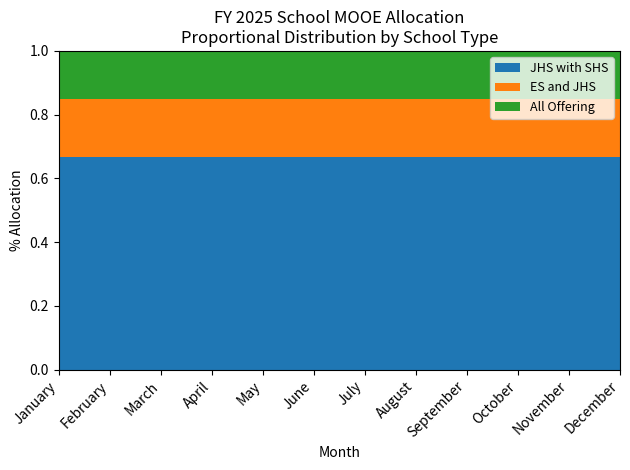

Reading left to right, extract all data points from this chart.

JHS with SHS: January=1502400	February=1502400	March=1502400	April=1502400	May=1502400	June=1502400	July=1502400	August=1502400	September=1502400	October=1502400	November=1502400	December=1502400
ES and JHS: January=415680	February=415680	March=415680	April=415680	May=415680	June=415680	July=415680	August=415680	September=415680	October=415680	November=415680	December=415680
All Offering: January=337920	February=337920	March=337920	April=337920	May=337920	June=337920	July=337920	August=337920	September=337920	October=337920	November=337920	December=337920